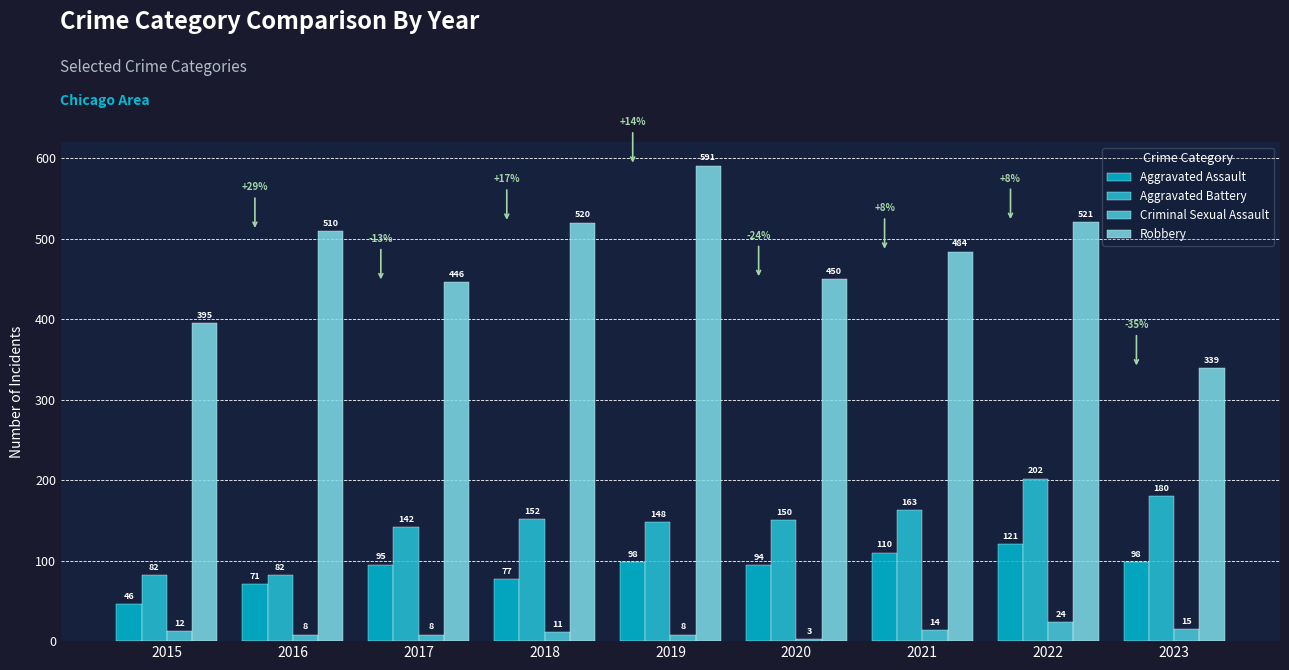

True or false: Aggravated Assault has a value of 99 at 2016.

False